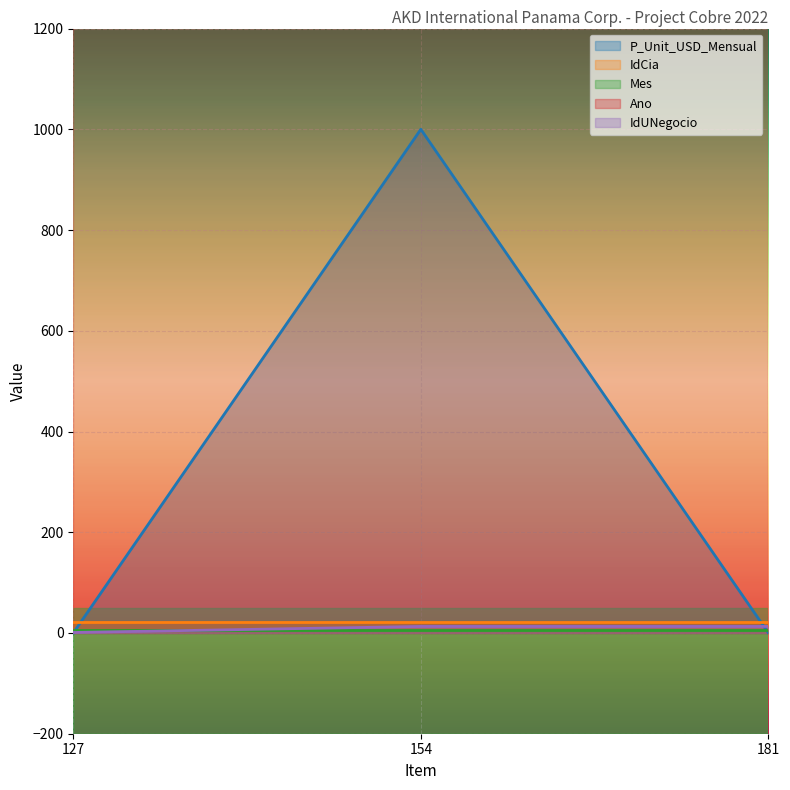

At which category does the chart reach its minimum across all series?

127